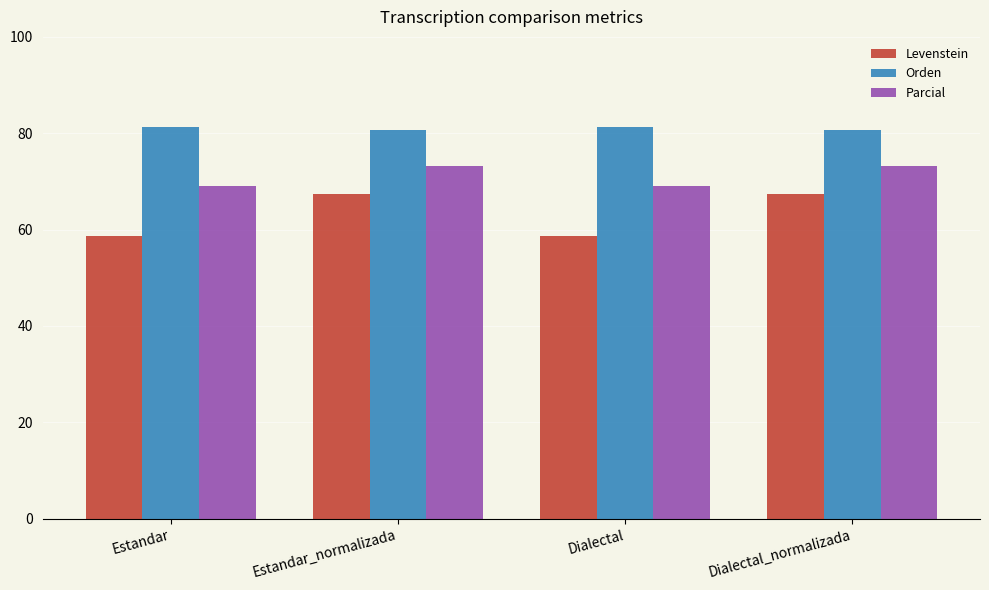

Is the value of Orden at Estandar greater than the value of Parcial at Dialectal?

Yes